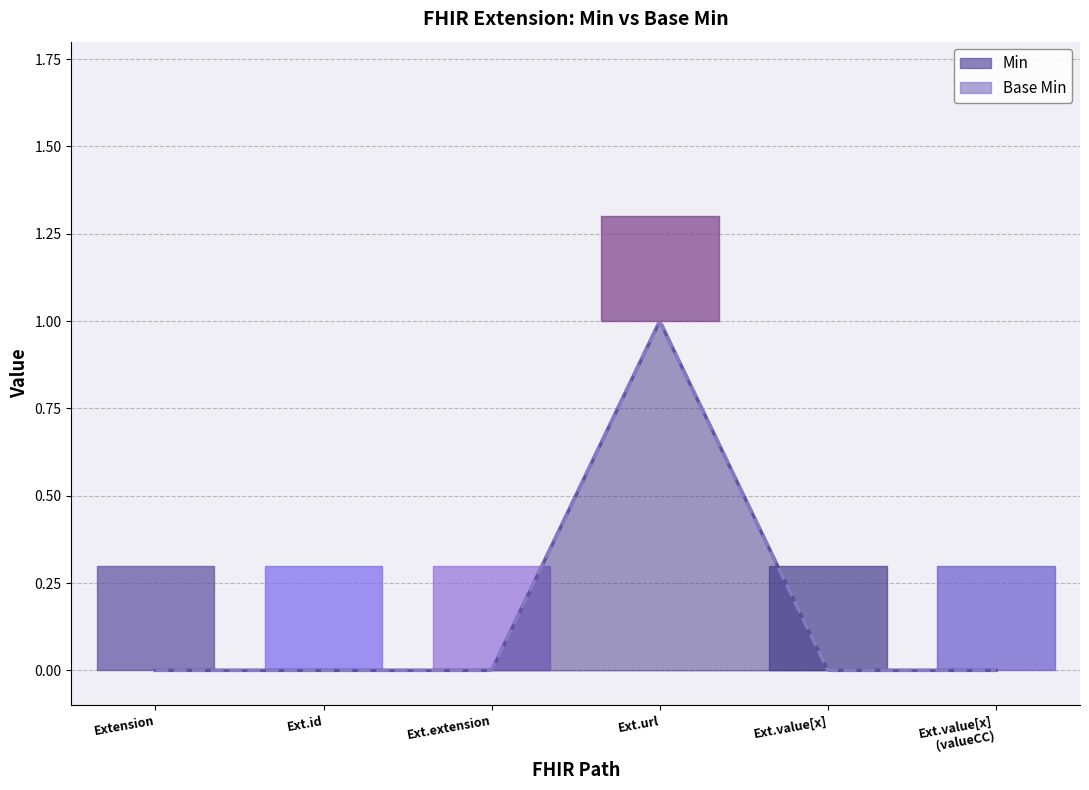

How many values in the Min series exceed 0?

1